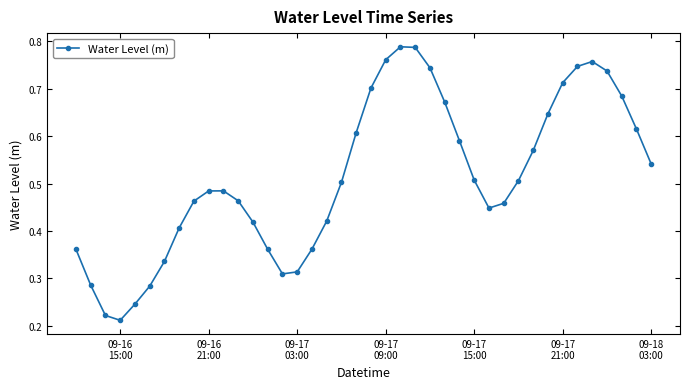

How many interior local valleys (lower than both neighbors) does the data have?

3